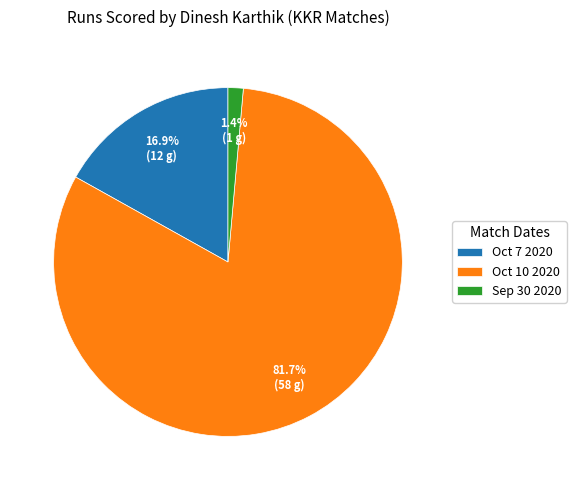

Which slice is the largest?

Oct 10 2020